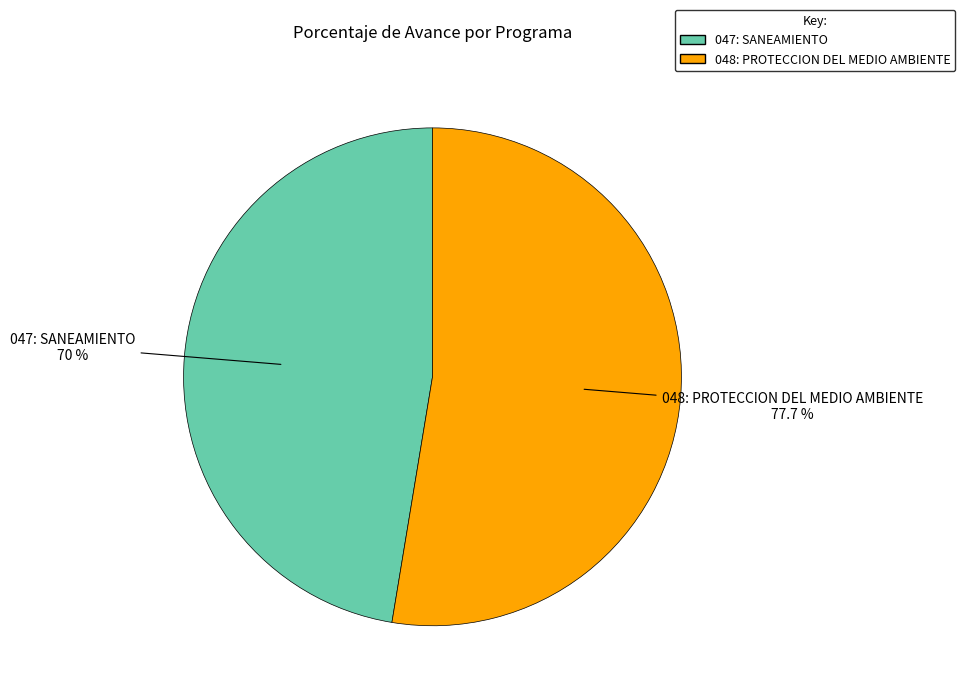

To the nearest percent, what is the average slice percentage?

50%